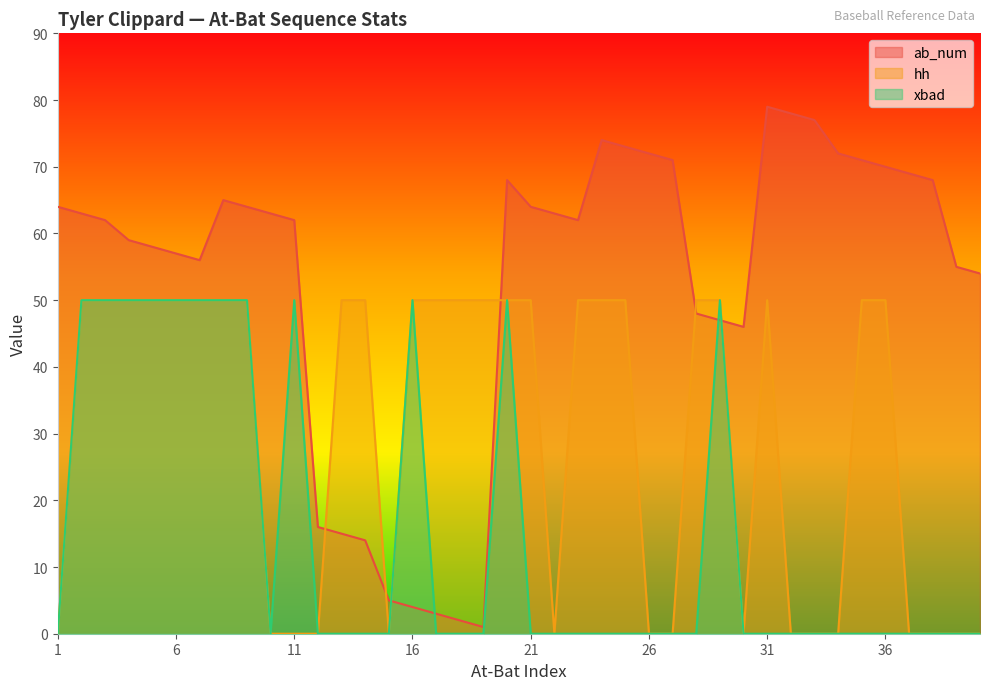

What is the difference between the highest and lowest values at 25?

73